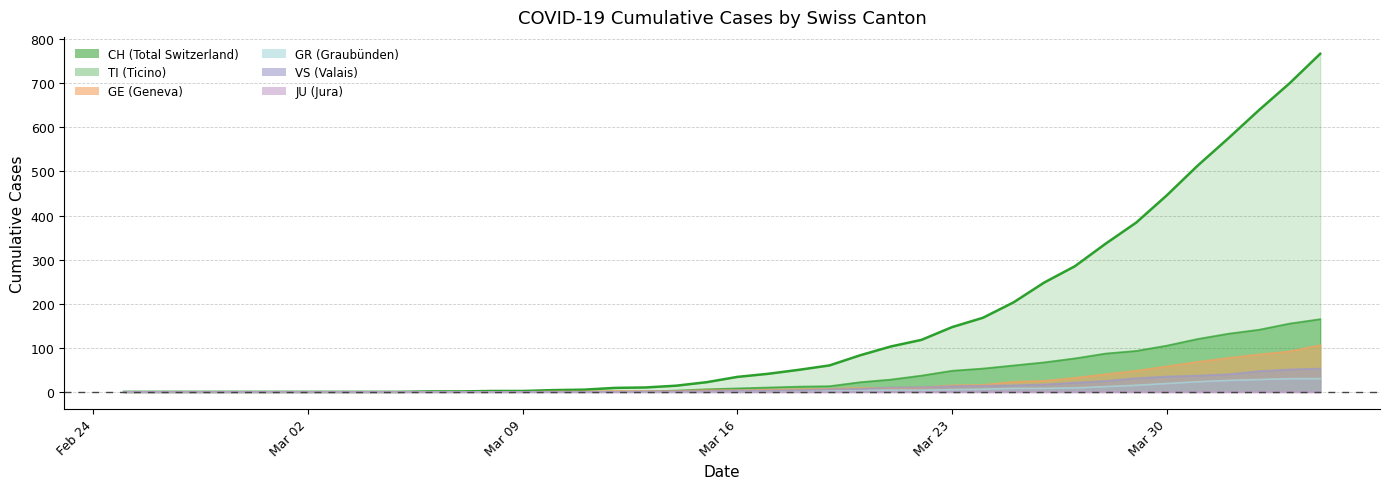

The CH series shows 520 at 2020-02-29. True or false?

False